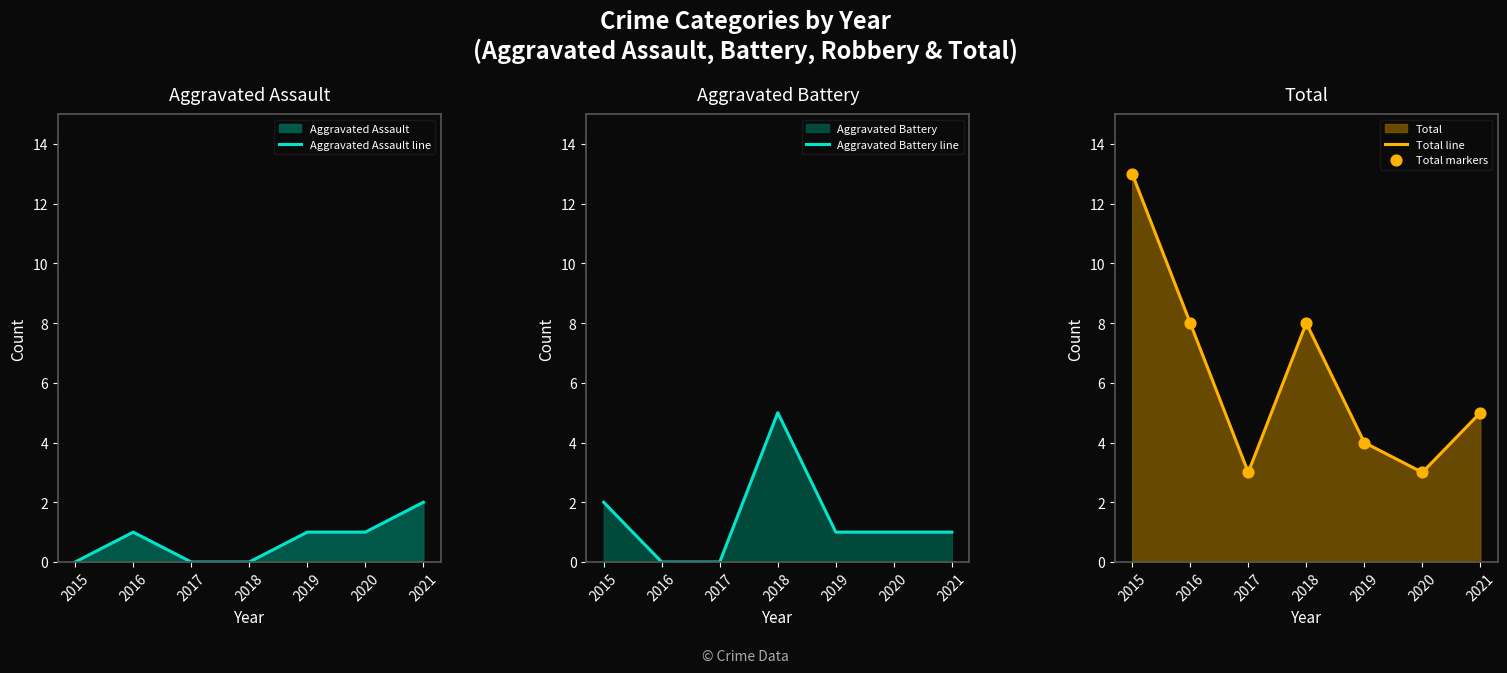

At which category is the sum across all series the highest?

2015